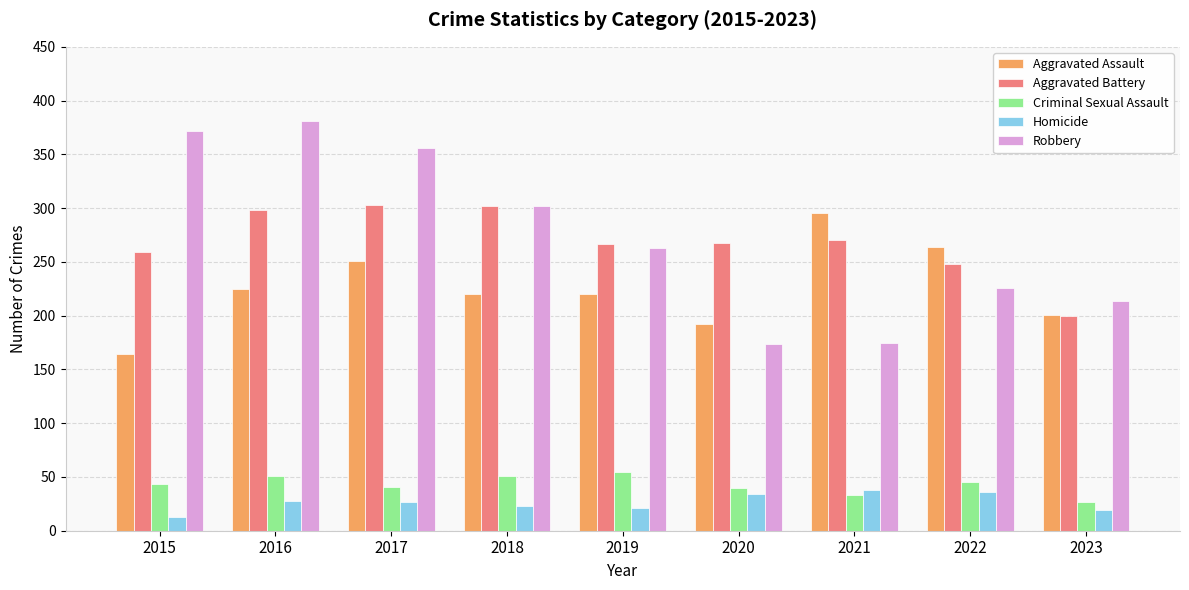

What is the value of the Robbery bar at the 4th from the left?

302